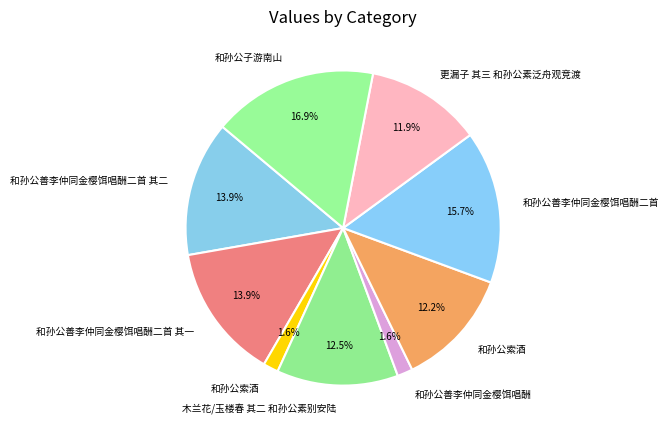

How many slices are in this pie chart?

9